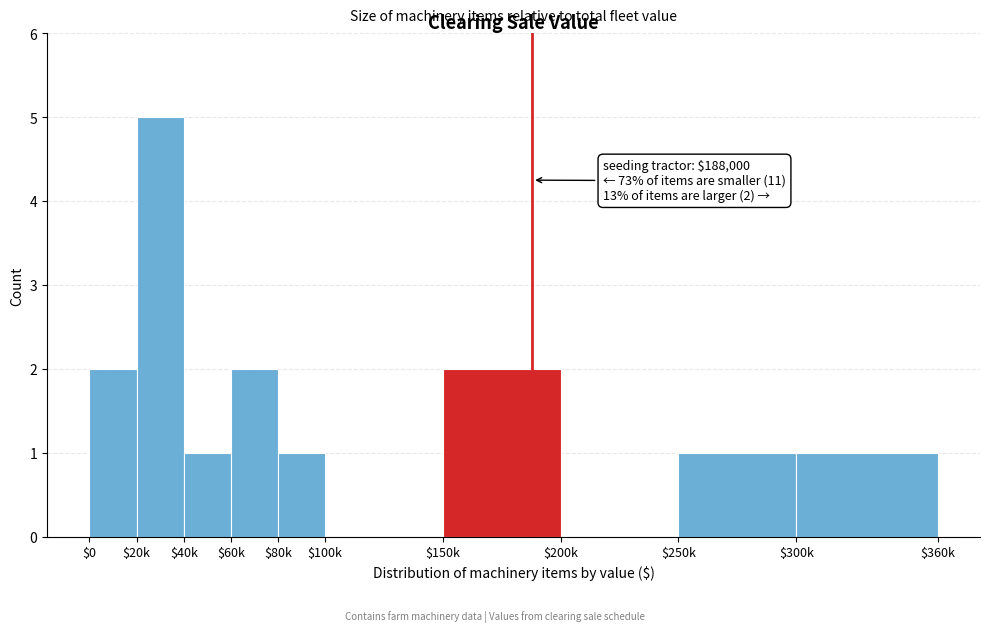

What is the greatest value displayed?

5